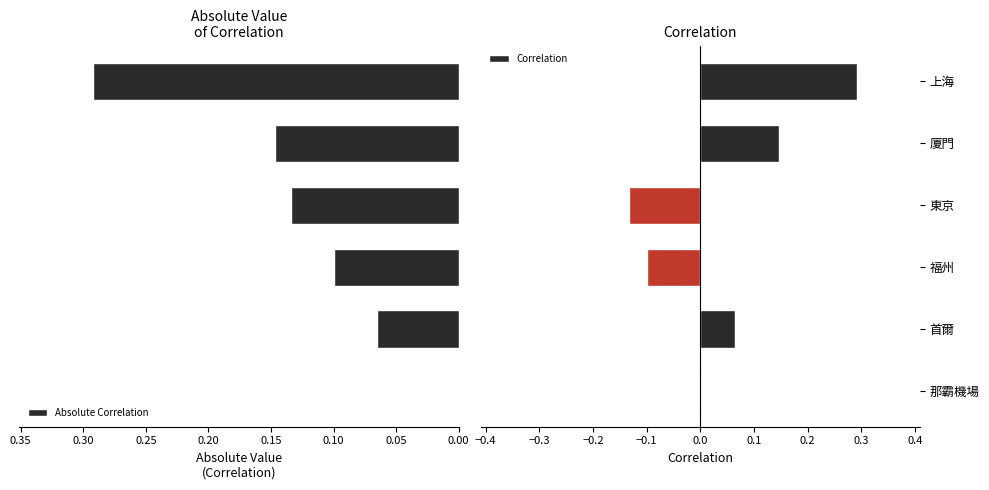

How many bars are there in total?

12